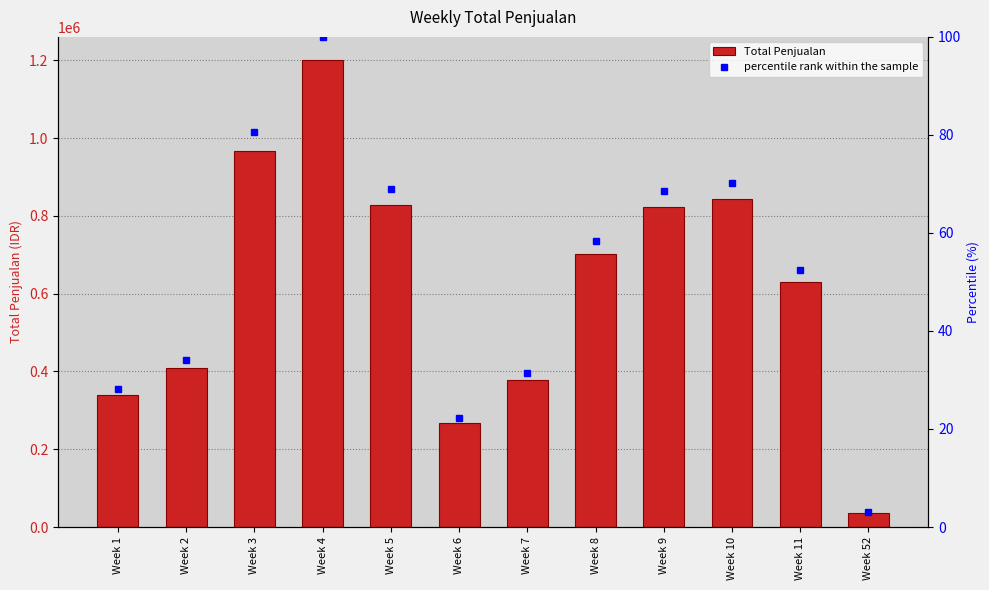

What is the value of the Total Penjualan bar at the 8th from the left?

701000